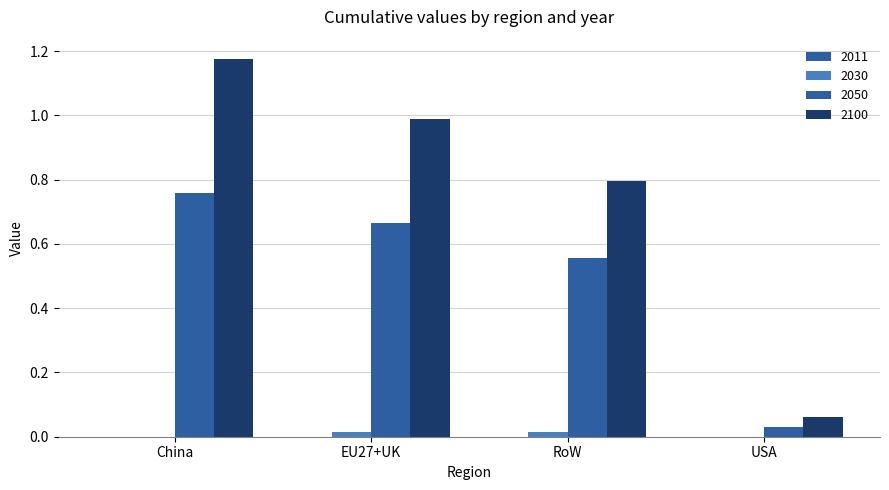

List the labels in order of 2050 value, largest first.

China, EU27+UK, RoW, USA